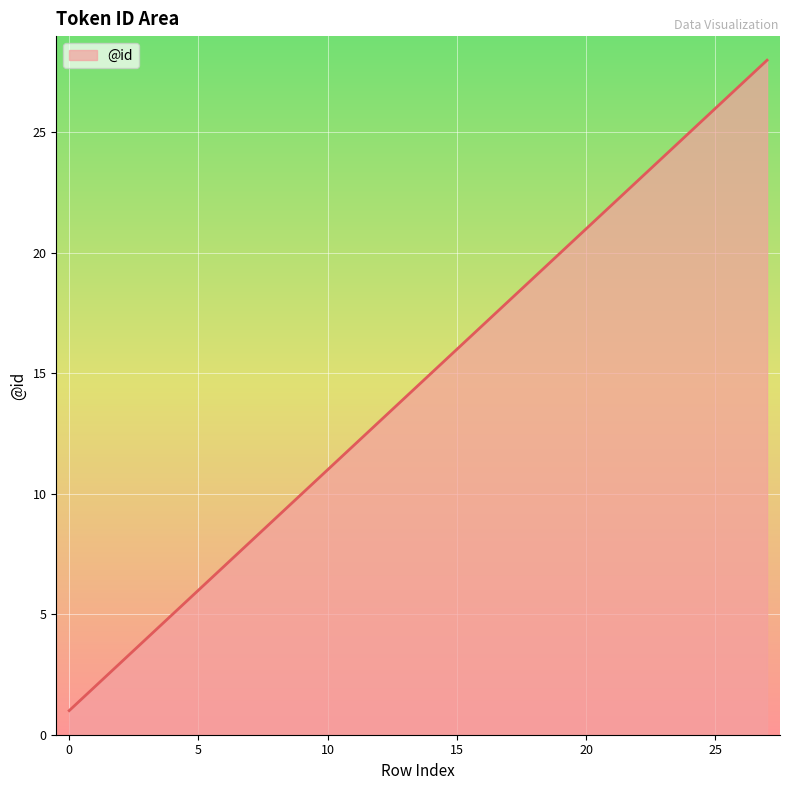

What is the difference between the maximum and minimum values?

27